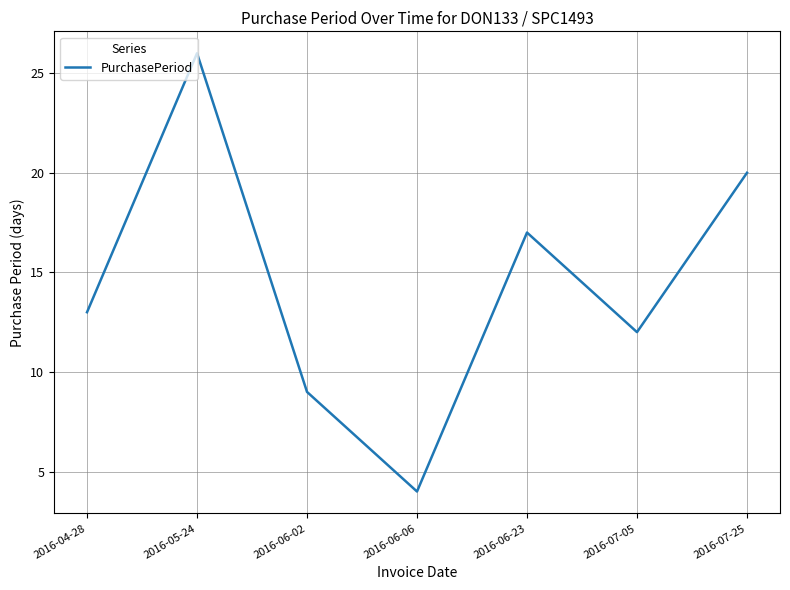

Which label corresponds to the largest value in the chart?

2016-05-24